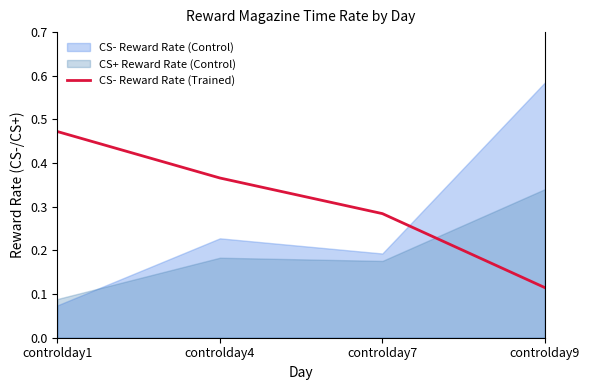

What is the difference between the maximum and second lowest values?

0.2